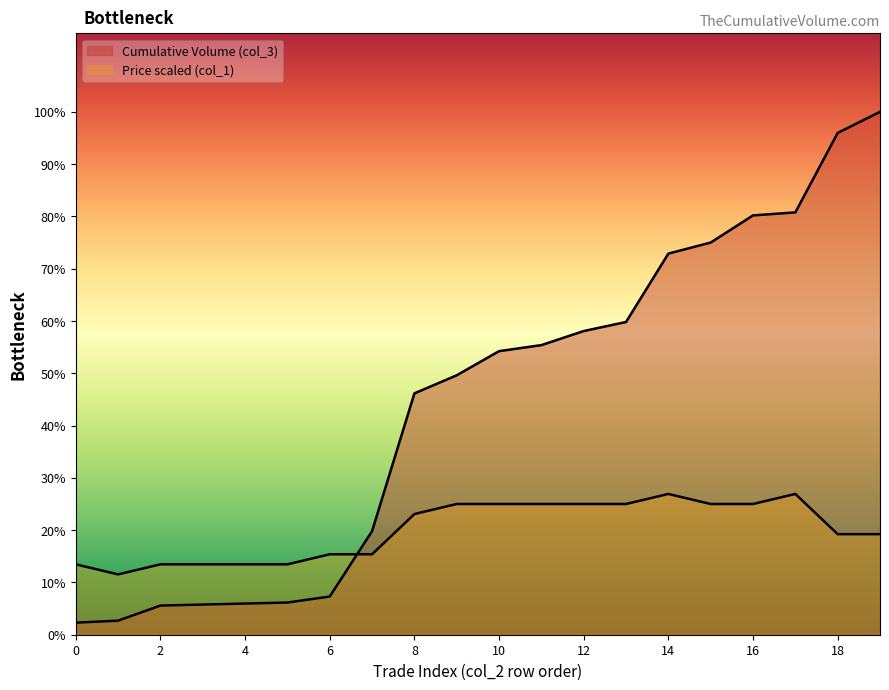

In Price (col_1), how many points are lower than both neighbors (excluding endpoints)?

1